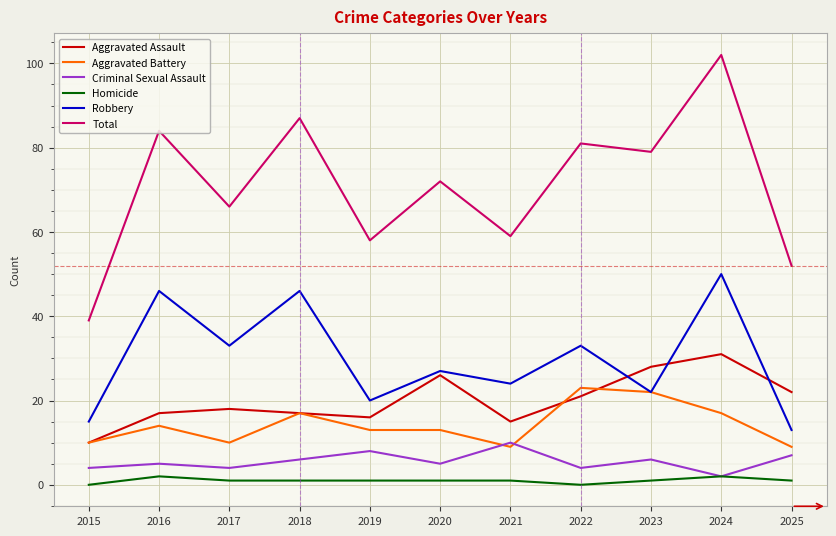

What is the difference between the second highest and minimum values in the Robbery series?

33